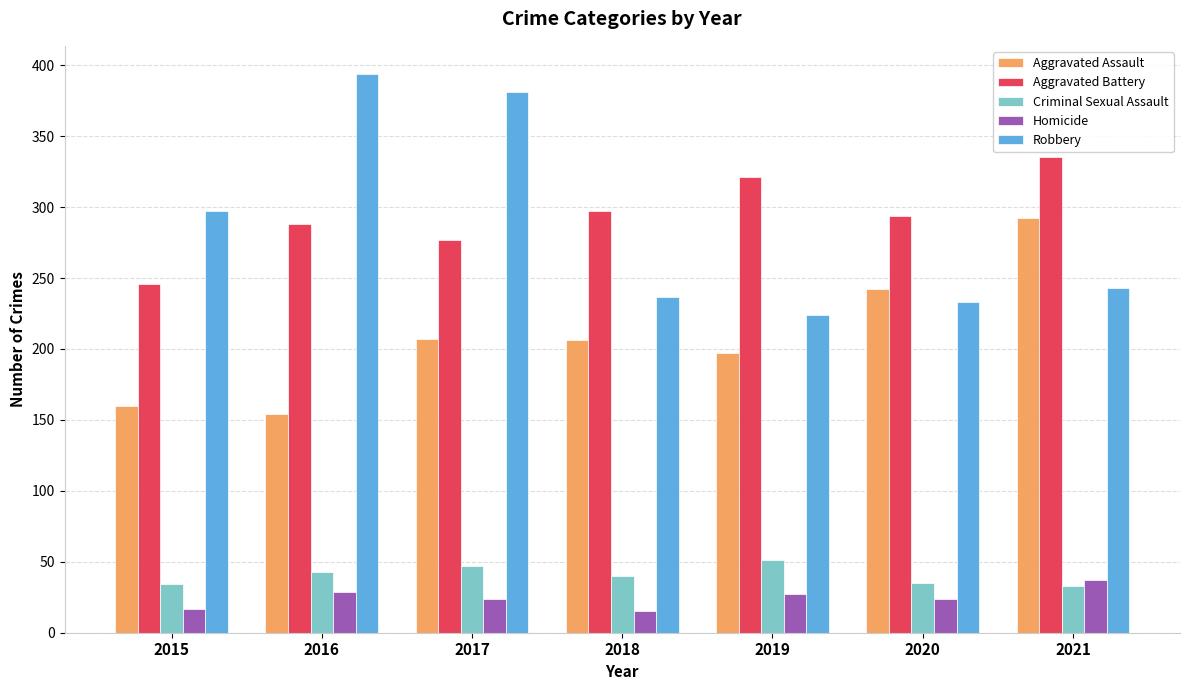

What is the spread (max minus min) of values at 2020?

270